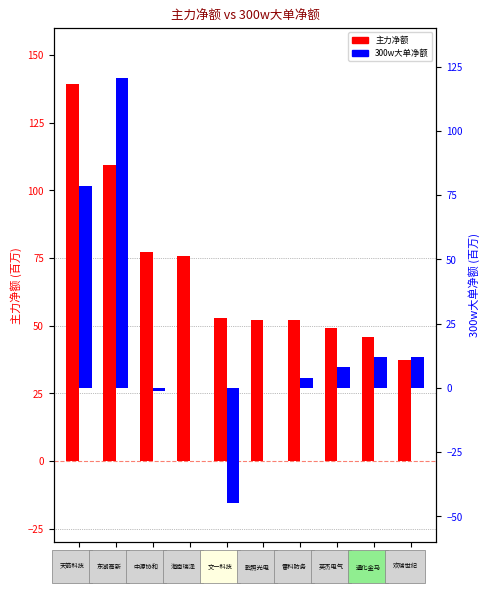

How many values in 300w大单净额 are above zero?

6